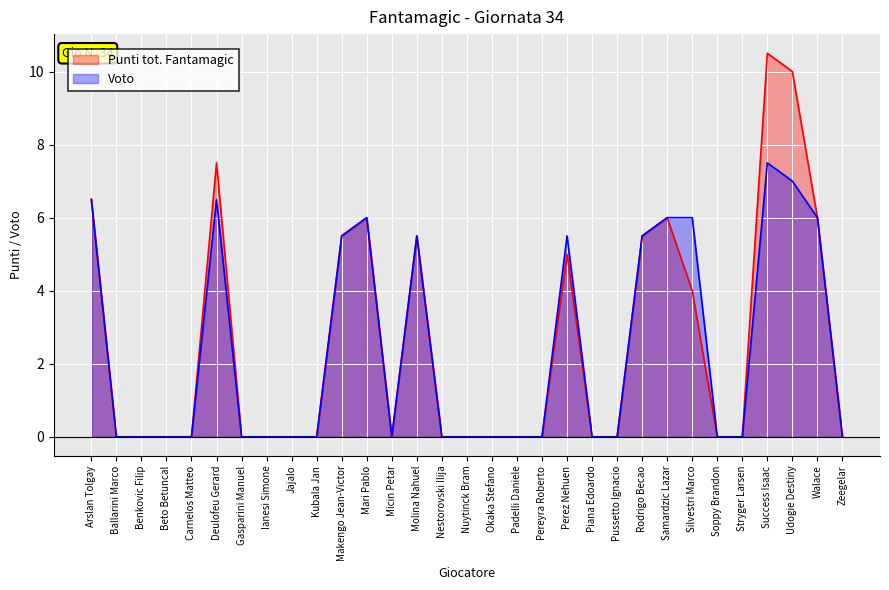

True or false: Punti tot. Fantamagic has a value of 0.0 at Pereyra Roberto.

True